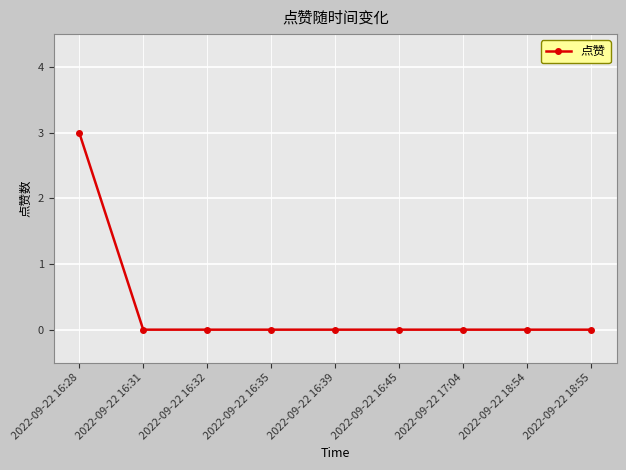

How many values are between 0 and 1?

8